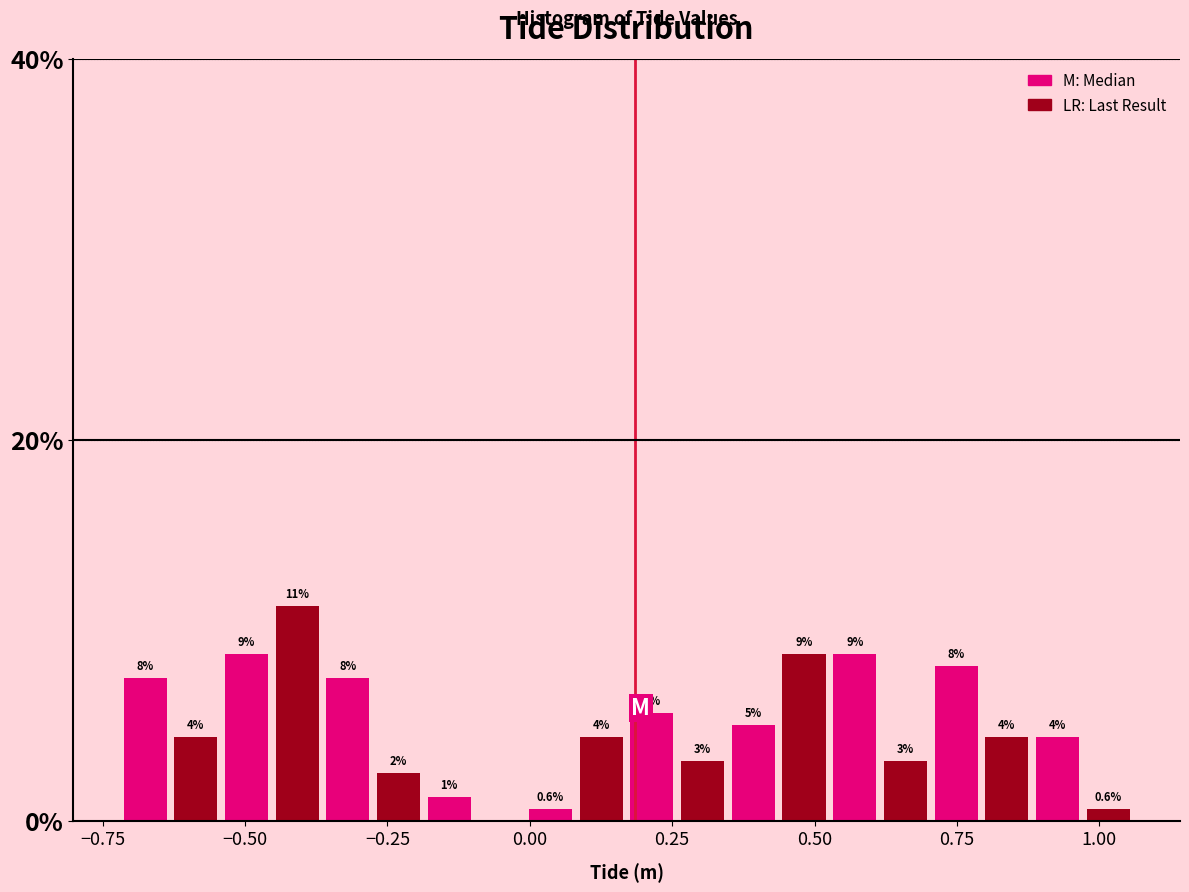

Read against the x-axis, roughly where is the centre of the tallest bar?

-0.40